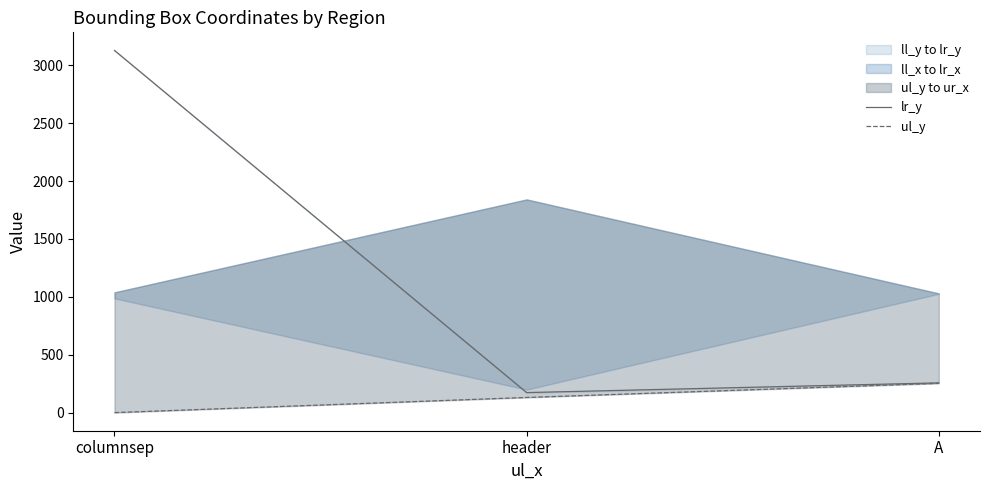

Reading left to right, transcribe all the data shown in this chart.

lr_y: 3129	173	257
ul_y: 0	131	253